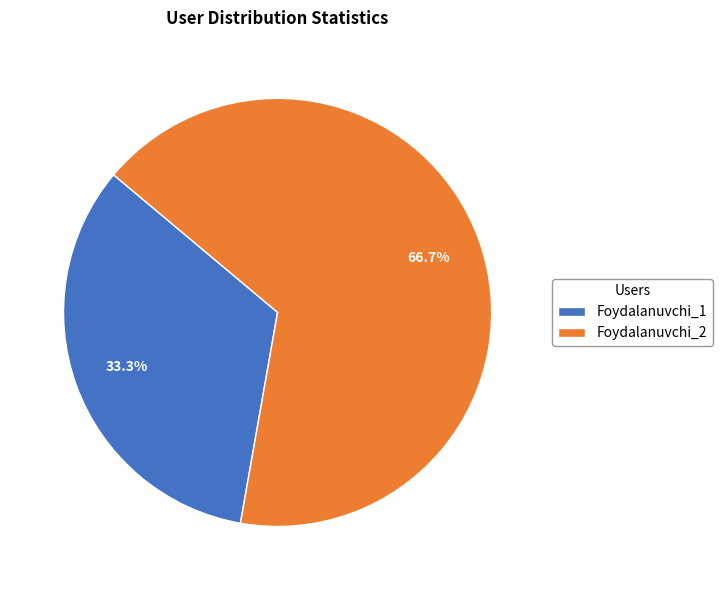

The Foydalanuvchi_1 slice represents 33% of the pie. True or false?

True